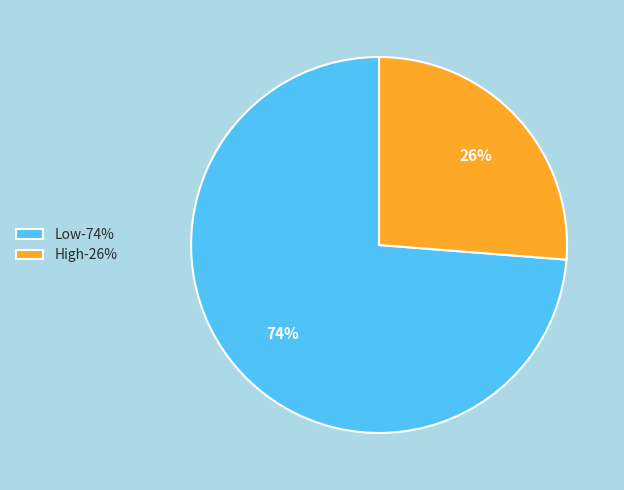

To the nearest percent, what percentage of the pie is High?

26%